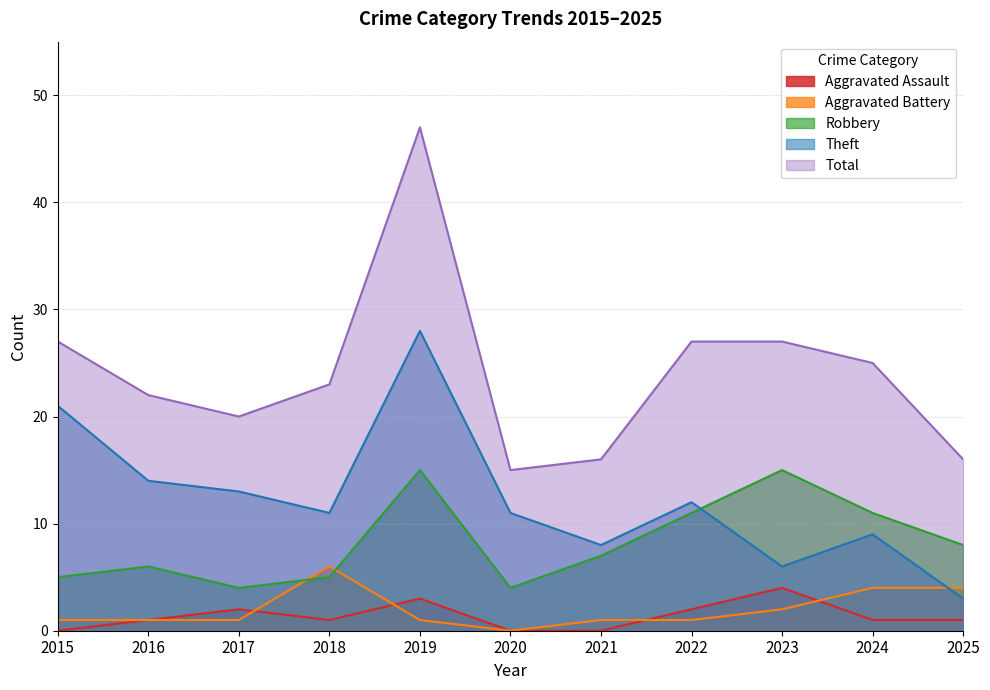

What is the spread (max minus min) of values at 2022?

26